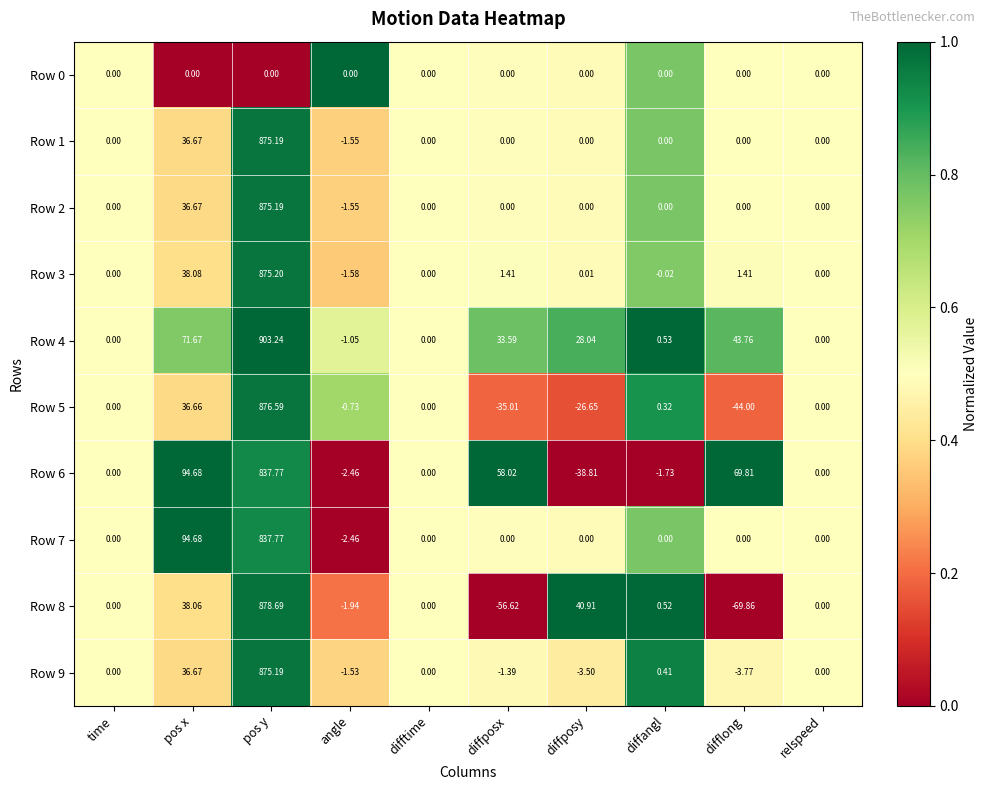

Is the value of Row 5 at diffposx greater than the value of Row 2 at diffposy?

No